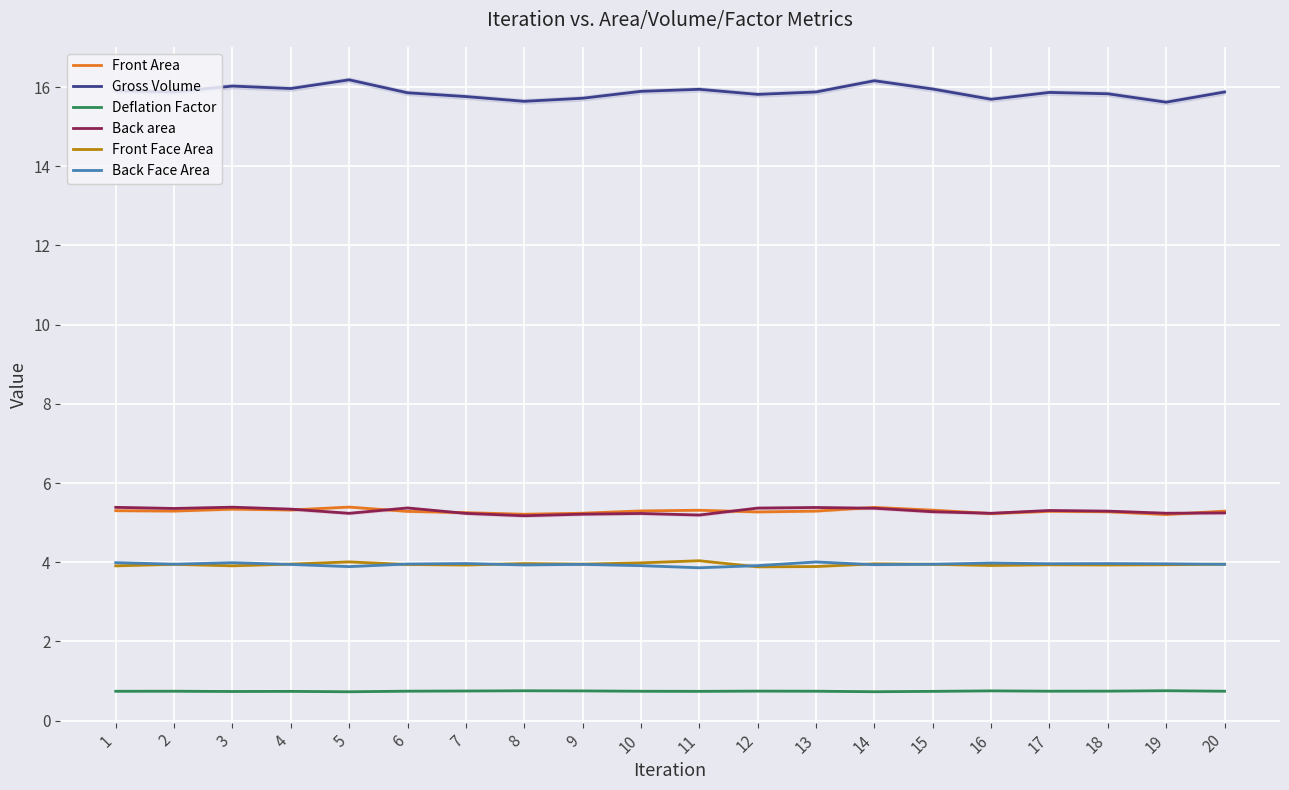

True or false: Gross Volume and Deflation Factor intersect in this chart.

False